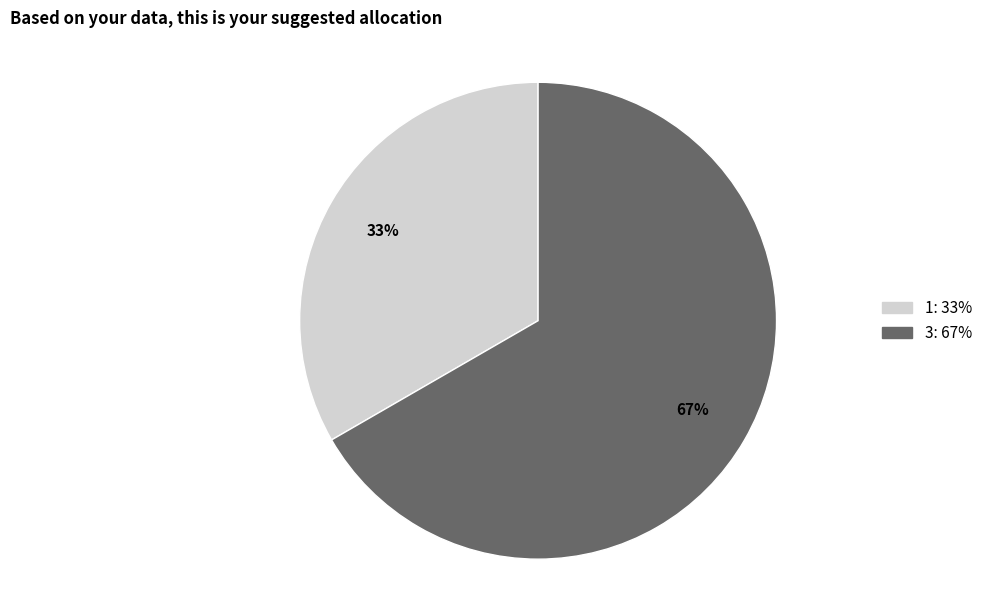

To the nearest percent, what is the average slice percentage?

50%